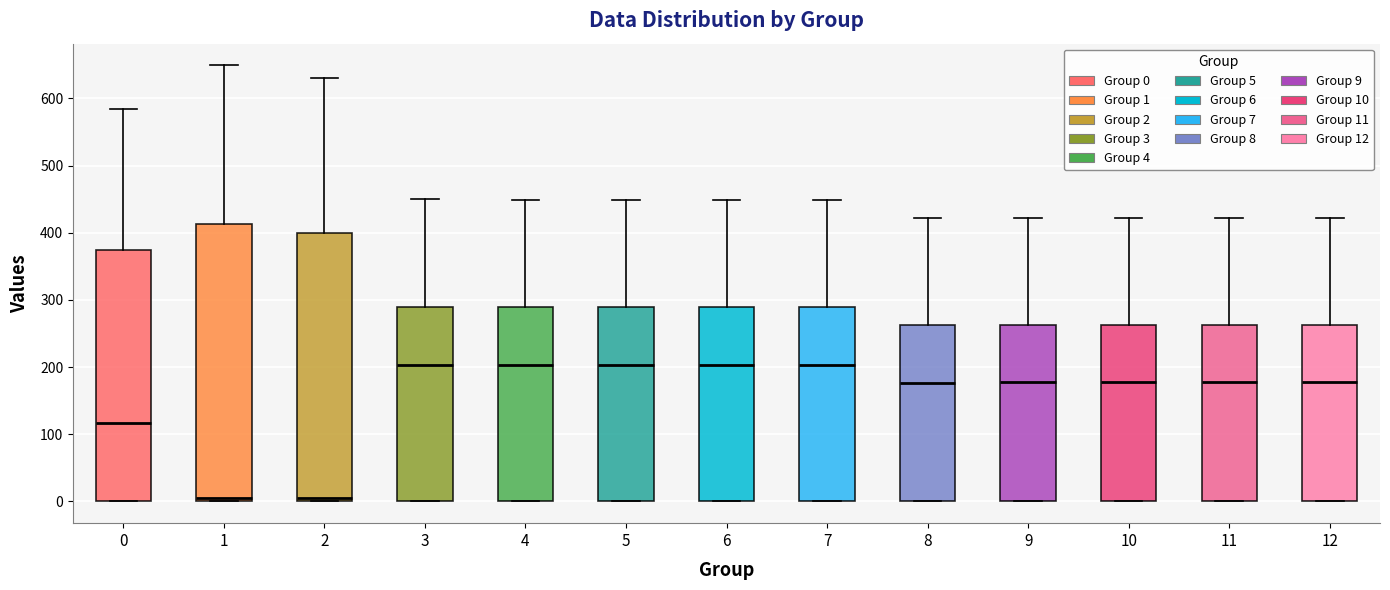

Where does the upper whisker of the box at x = 7 end on the y-axis? The values are not printed on the chart, so give them approximately, as read against the axis.

450